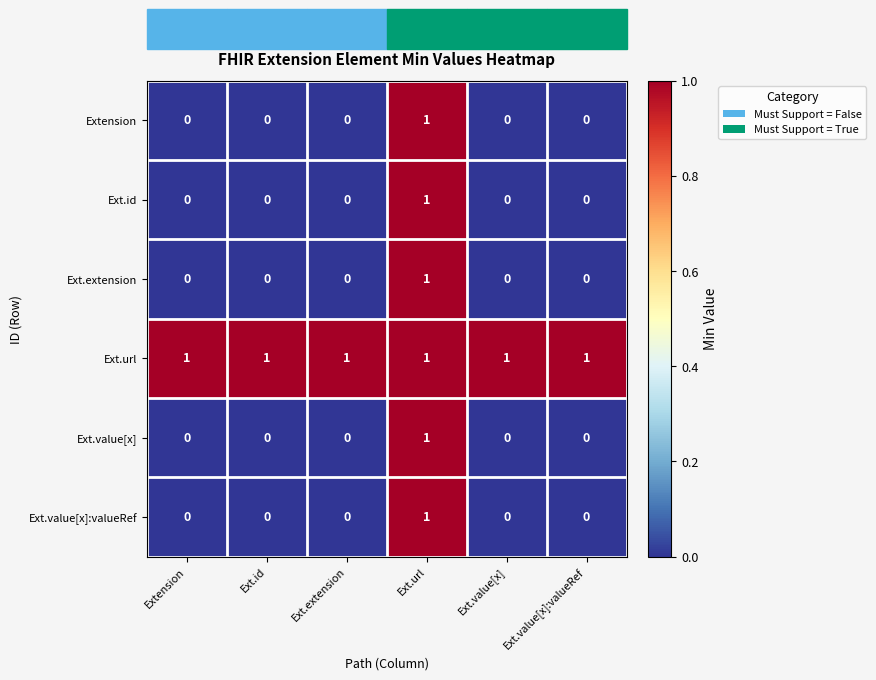

True or false: Ext.id has a value of 0 at Ext.value[x]:valueRef.

True